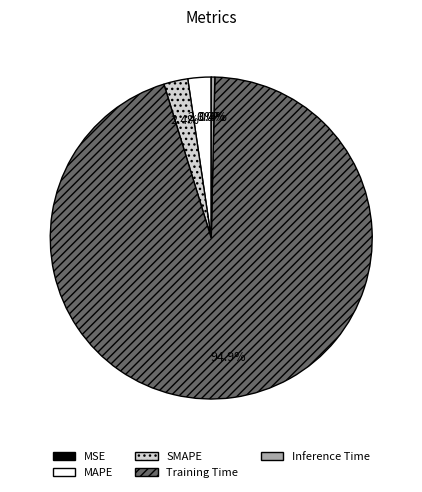

Which slice is the largest?

Training Time